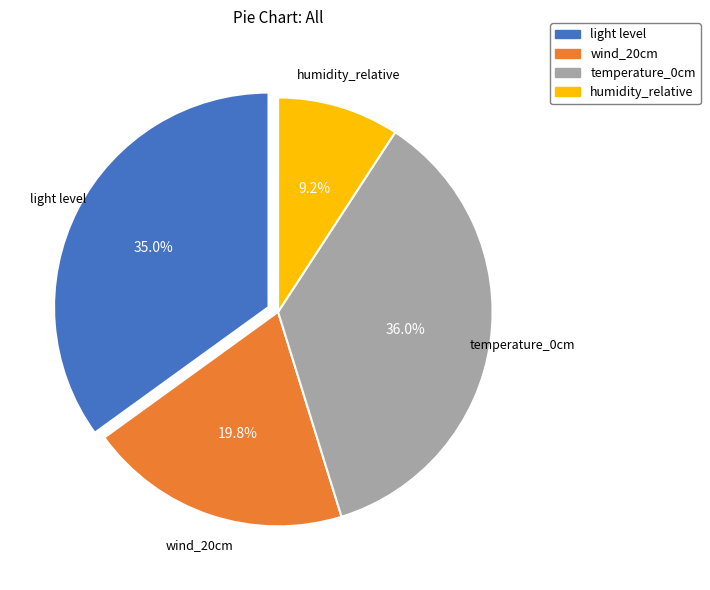

Does temperature_0cm represent more than half of the total?

No